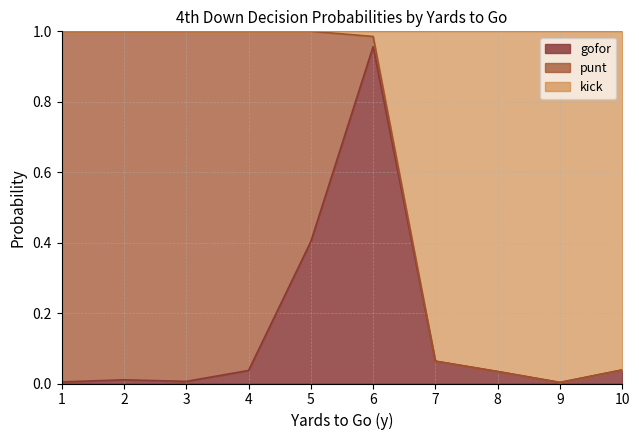

What is the difference between the maximum and minimum values in the gofor series?

1.0